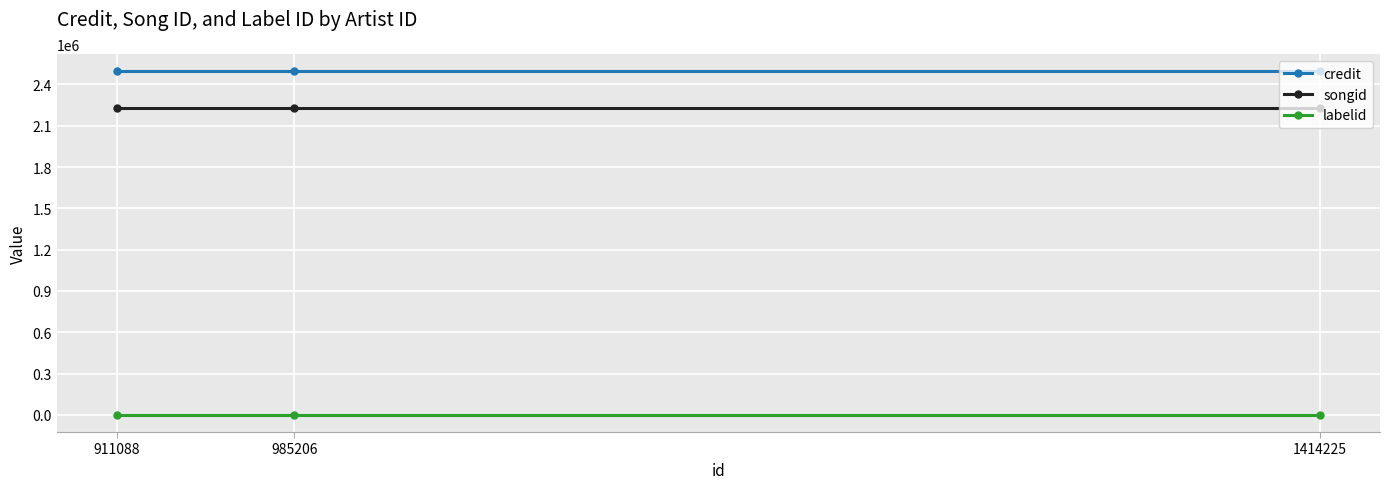

At which label does labelid reach its minimum?

1414225